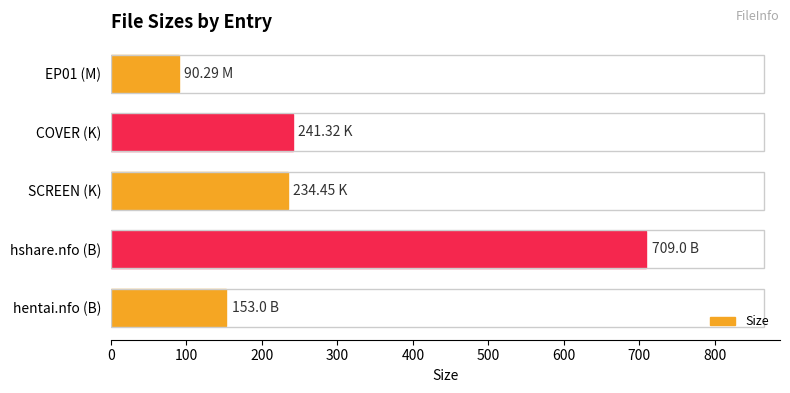

Which has a higher value, hentai.nfo (B) or EP01 (M)?

hentai.nfo (B)